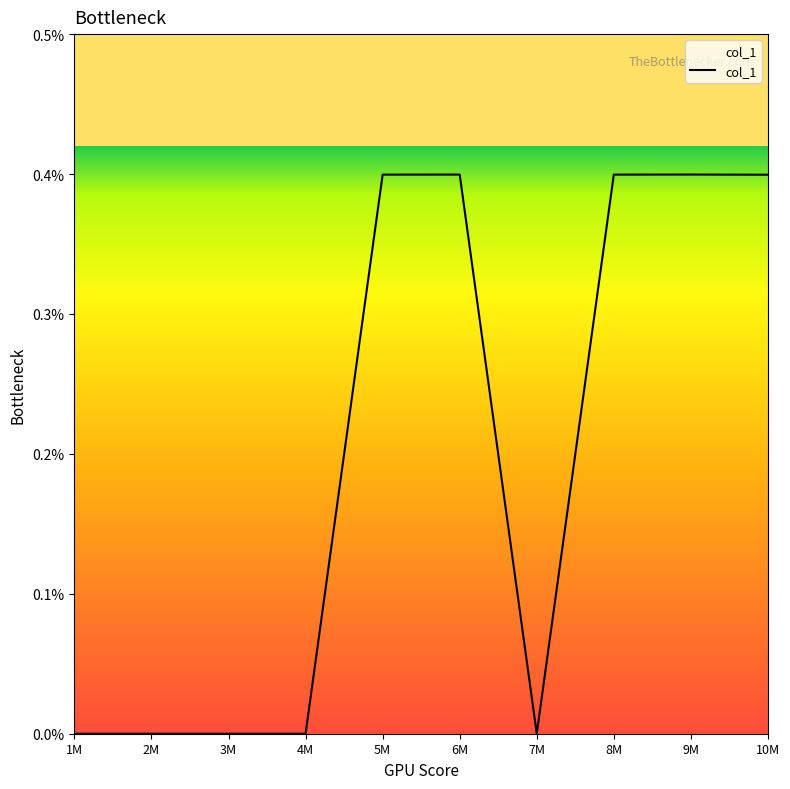

How many interior local valleys (lower than both neighbors) does the data have?

1